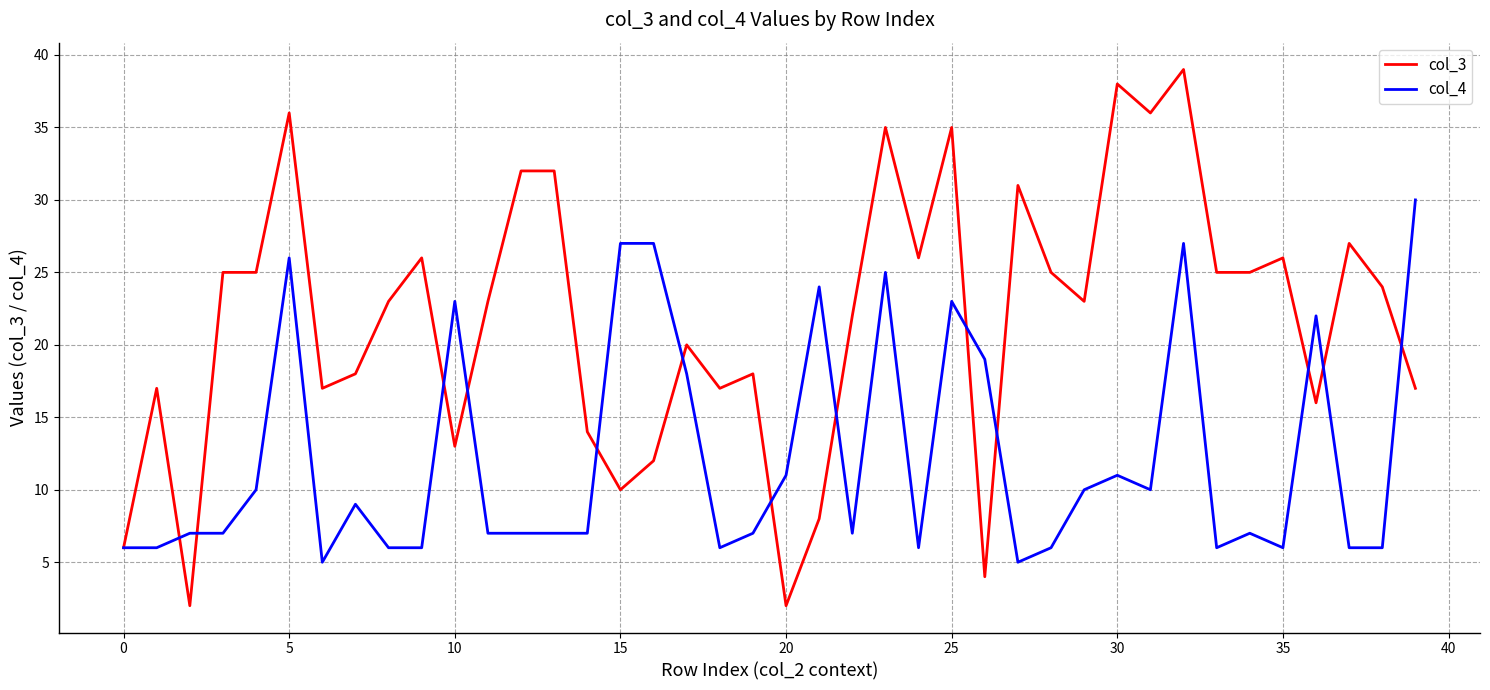

What is the average value of the col_3 series?

22